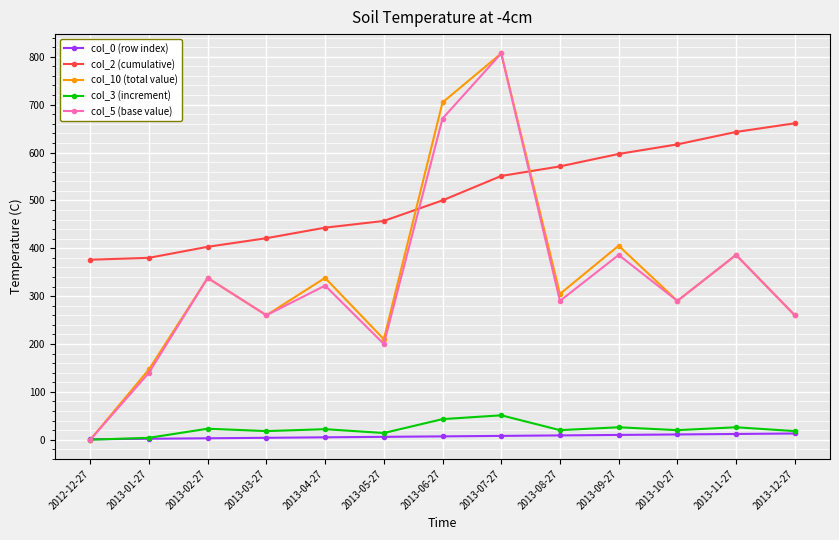

Is the value of col_10 (total value) at 2013-04-27 greater than the value of col_2 (cumulative) at 2013-08-27?

No